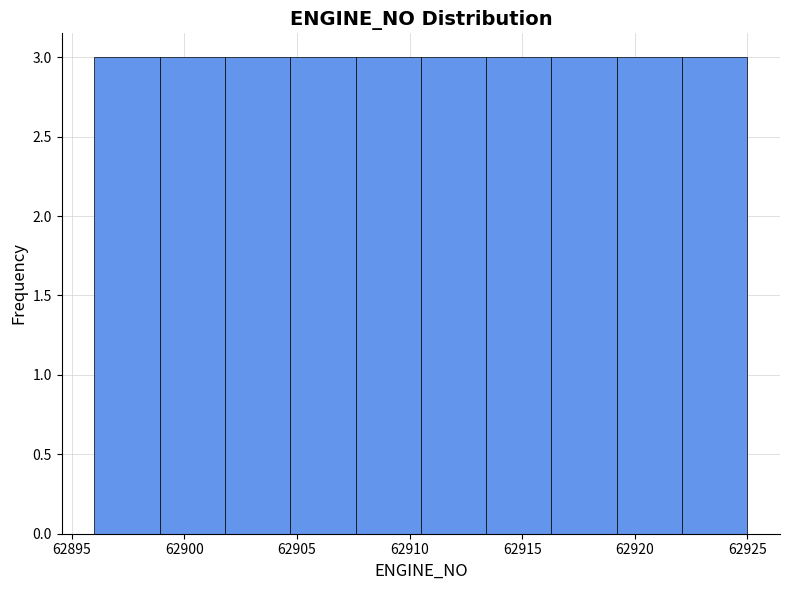

Reading left to right, transcribe this chart: for each bar, give the range it covers on the x-axis and its height. Neither the bar edges nor the heights are printed on the chart, so give them approximately, as read against the axes.

62896.0 to 62898.9: 3
62898.9 to 62901.8: 3
62901.8 to 62904.7: 3
62904.7 to 62907.6: 3
62907.6 to 62910.5: 3
62910.5 to 62913.4: 3
62913.4 to 62916.3: 3
62916.3 to 62919.2: 3
62919.2 to 62922.1: 3
62922.1 to 62925.0: 3